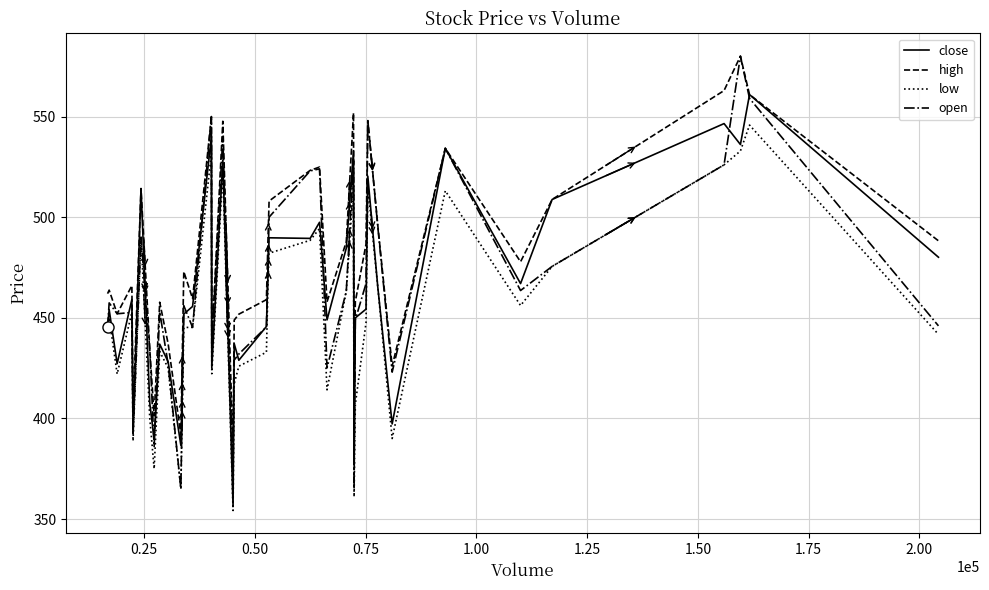

What is the highest value of the close series?

560.9